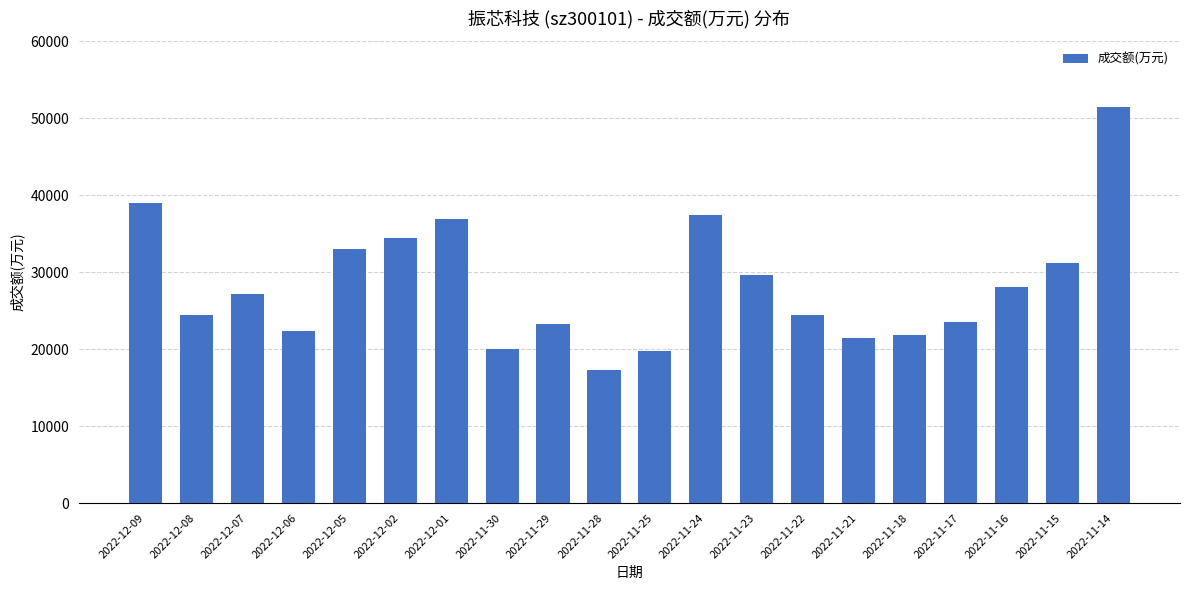

The chart shows a value of 20044 at 2022-11-30. True or false?

True